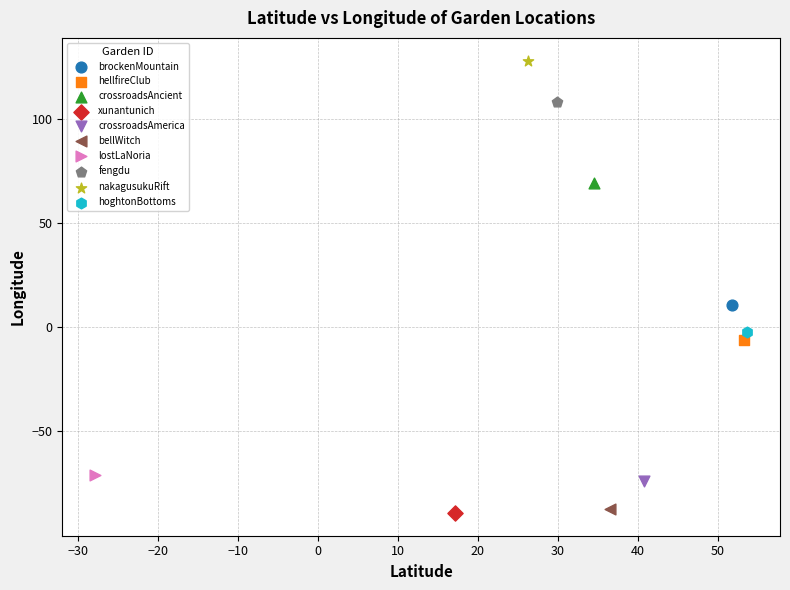

What are all the series names shown in the legend?

brockenMountain, hellfireClub, crossroadsAncient, xunantunich, crossroadsAmerica, bellWitch, lostLaNoria, fengdu, nakagusukuRift, hoghtonBottoms